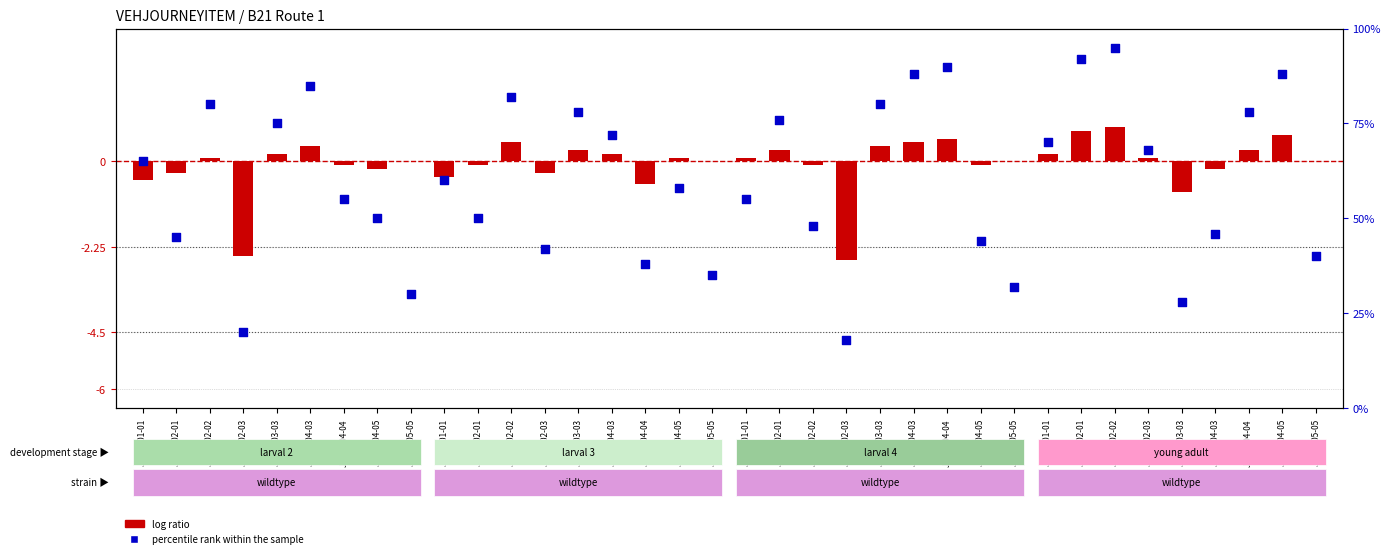

At how many categories does at least one series exceed 68?

15